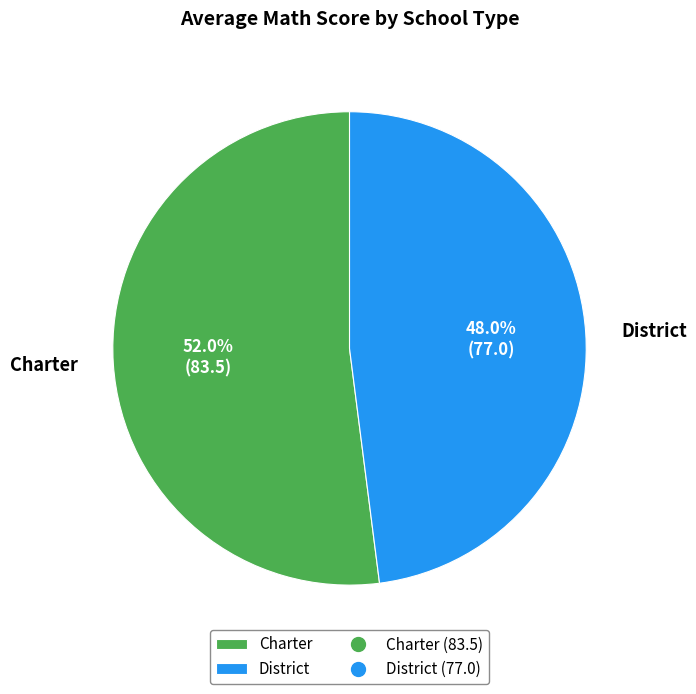

What is the ratio of the value at District to the value at Charter?

0.9